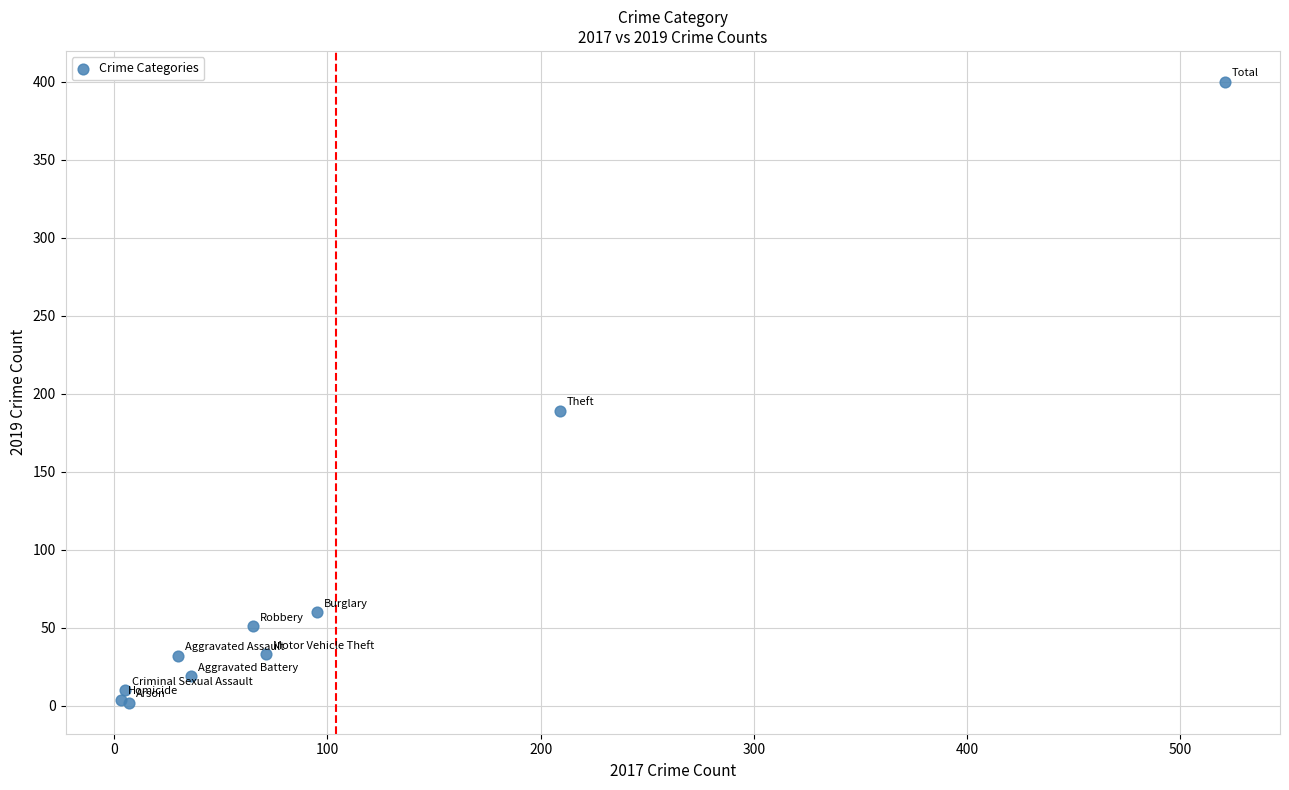

What Y value in the scatter plot is closest to 201?

189